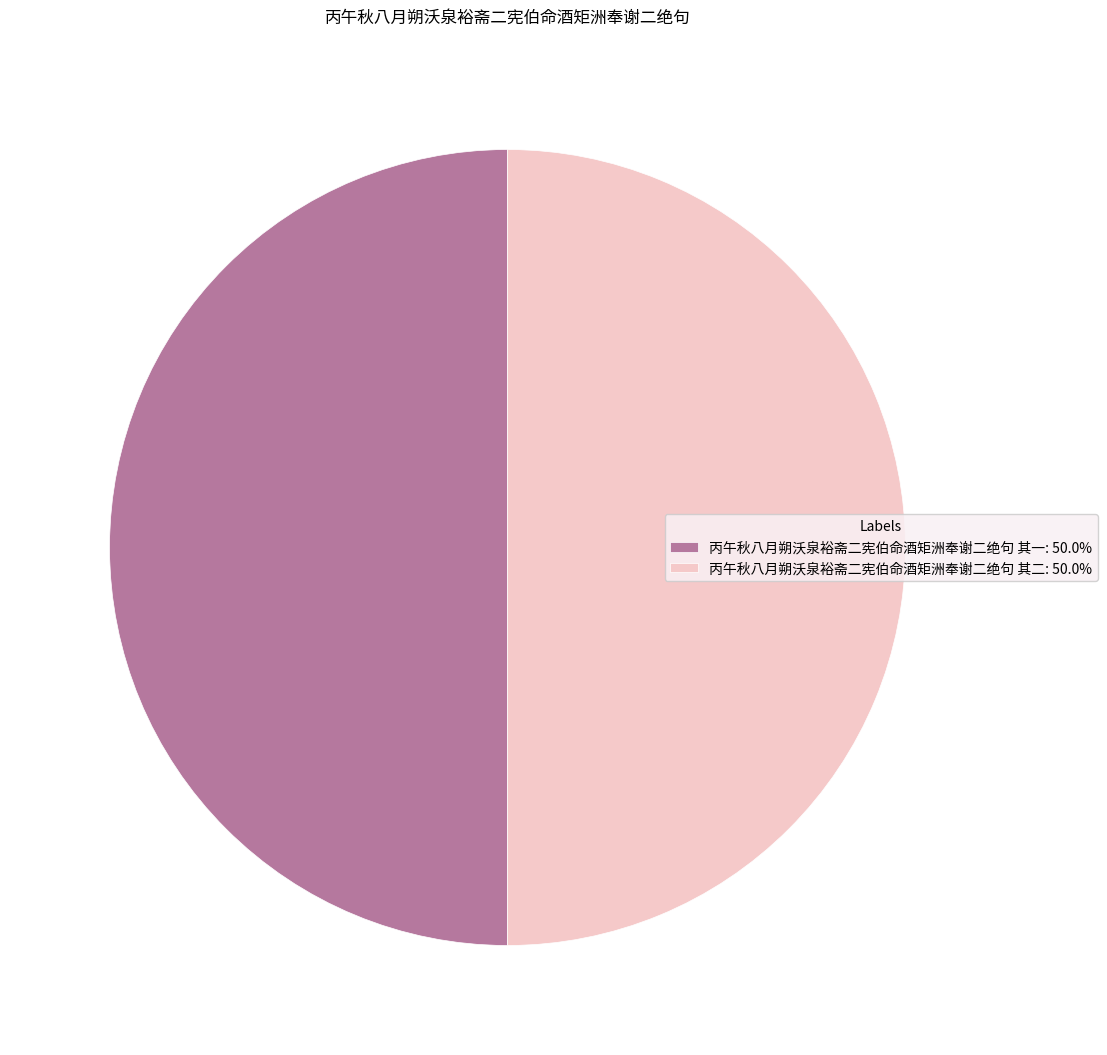

Do 丙午秋八月朔沃泉裕斋二宪伯命酒矩洲奉谢二绝句 其一: 50.0% and 丙午秋八月朔沃泉裕斋二宪伯命酒矩洲奉谢二绝句 其二: 50.0% together represent more than half of the pie?

Yes